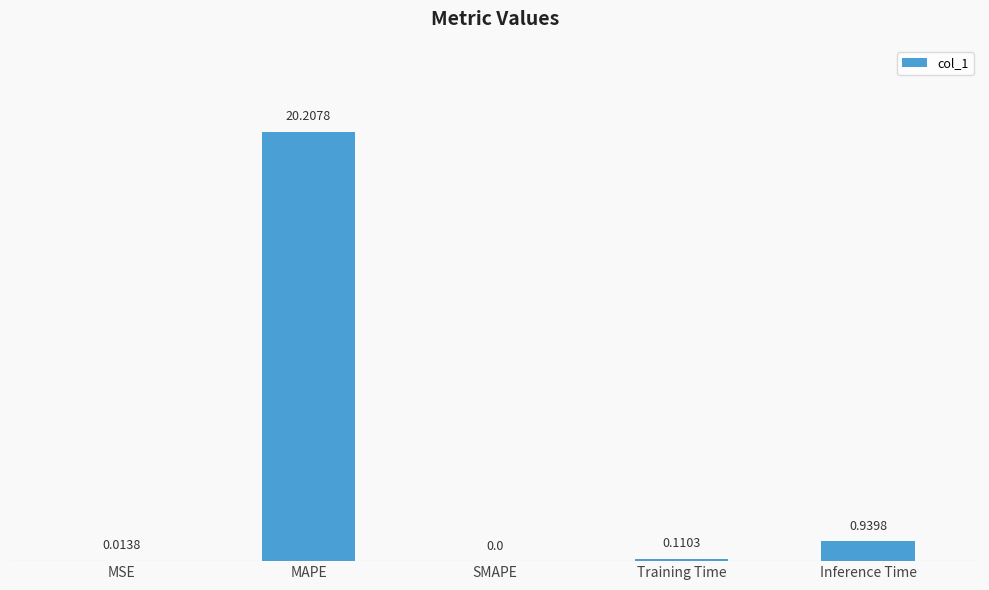

Which label corresponds to the largest value in the chart?

MAPE